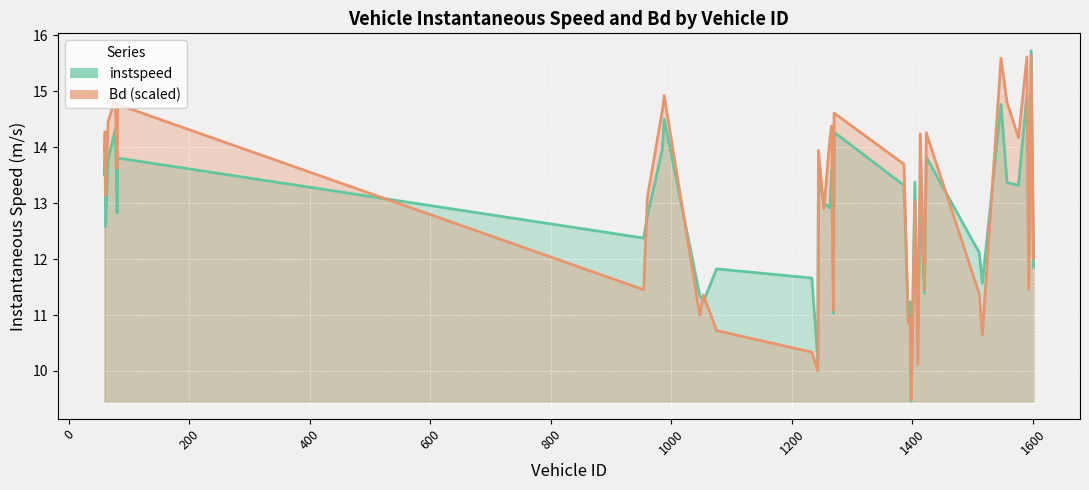

What is the value of the instspeed point at the 20th from the left?

13.6